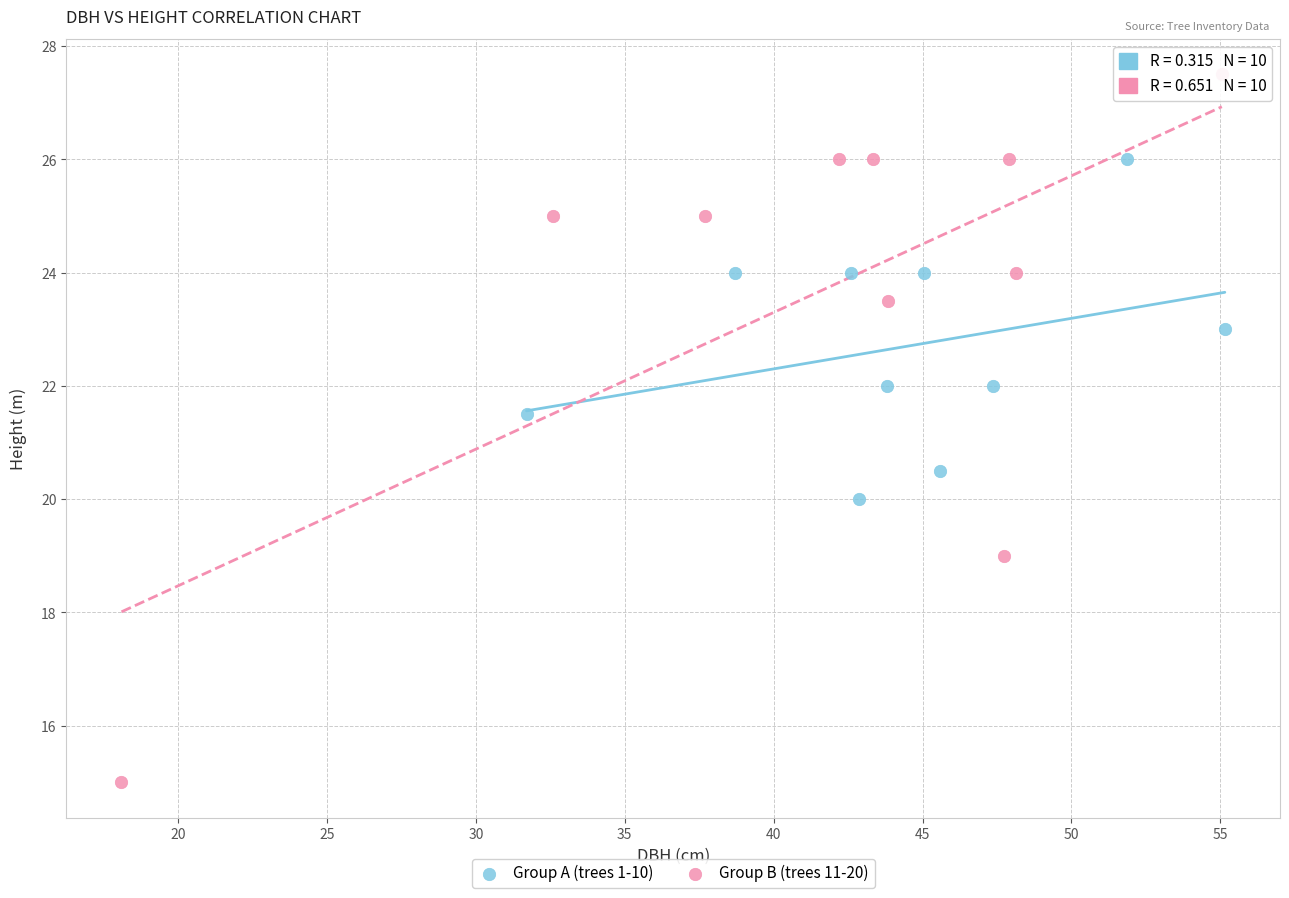

Which series contains the lowest Y value?

Group B (trees 11-20)